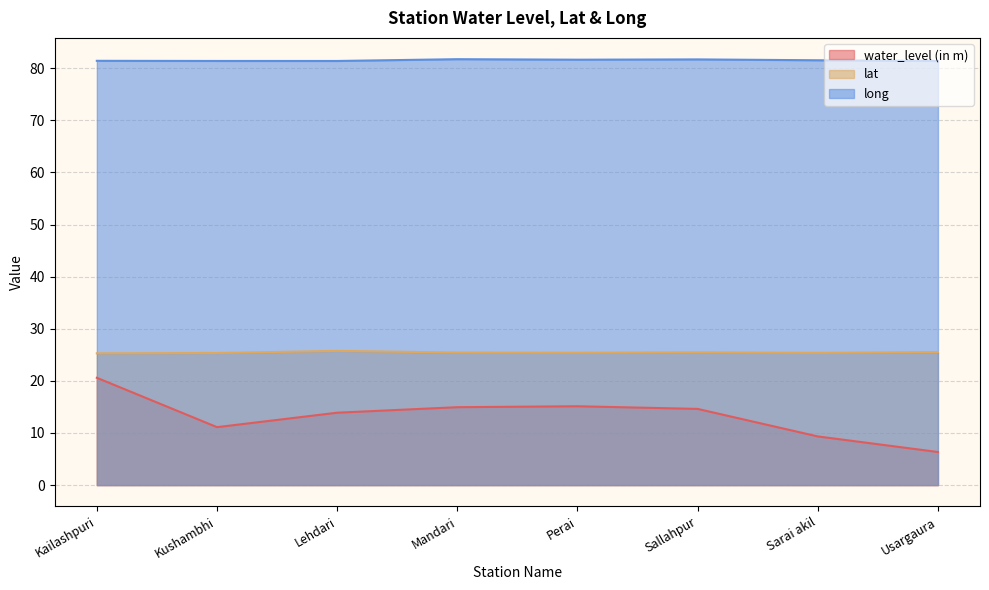

What is the total value across all series at Lehdari?

121.0